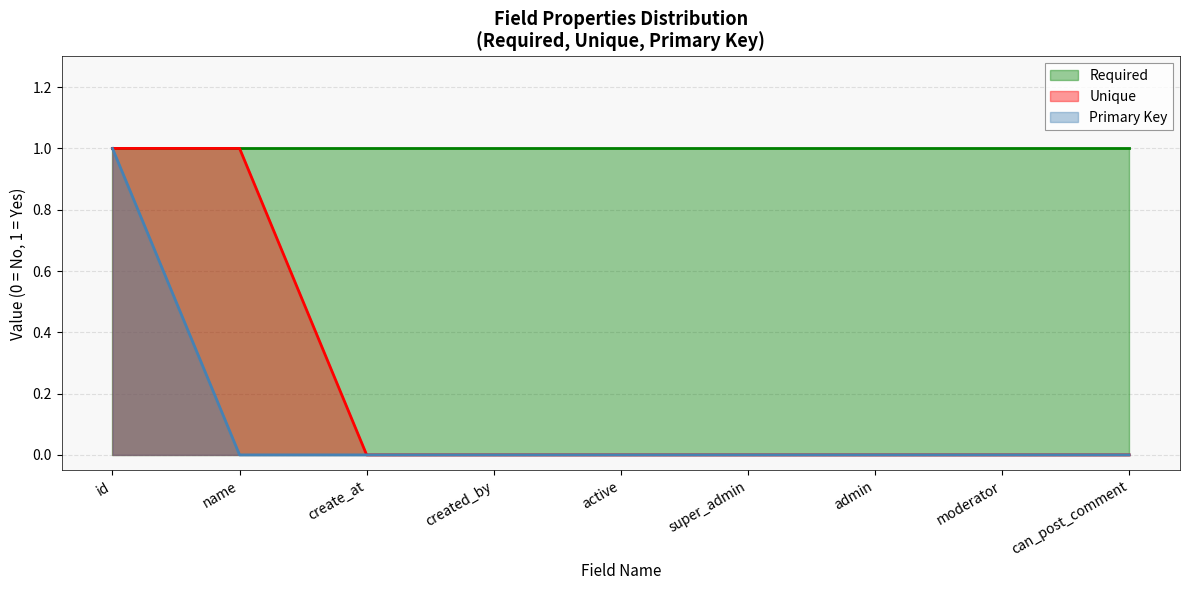

Which series changed the most between name and create_at?

Unique